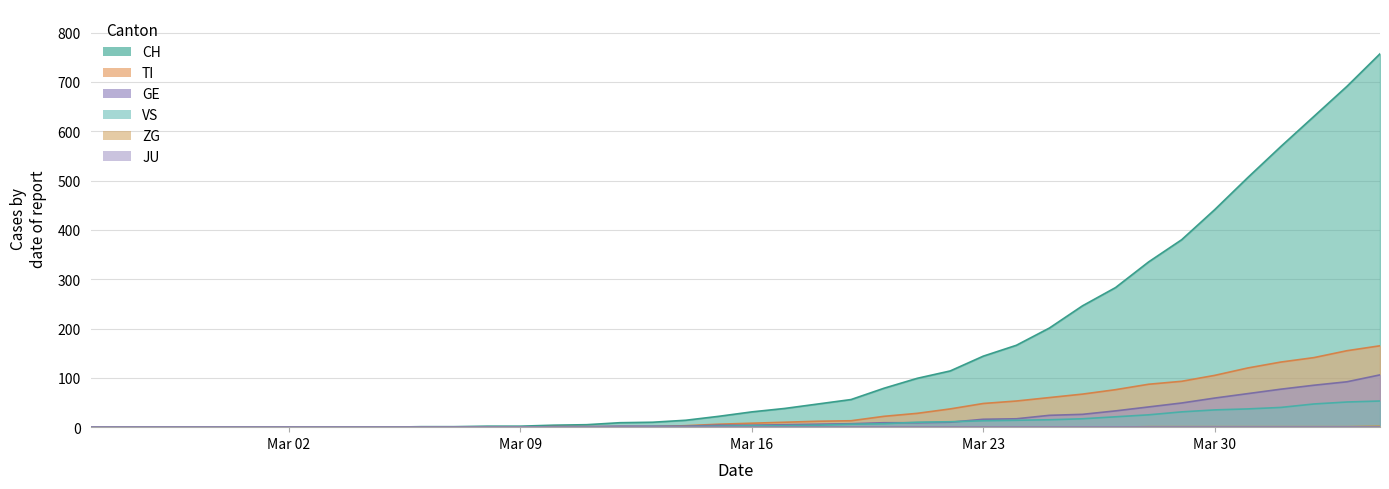

How many data points in ZG are above 0?

8